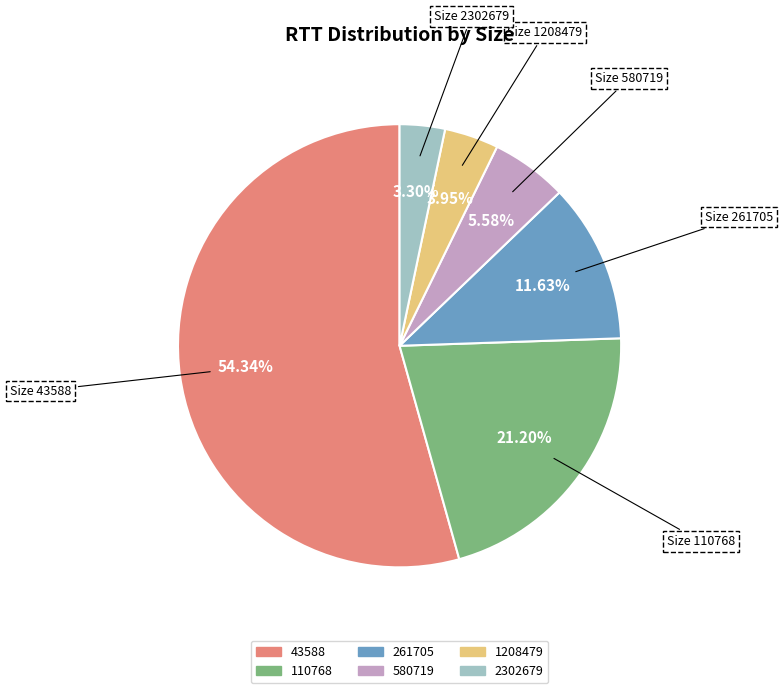

How many segments does this pie chart have?

6